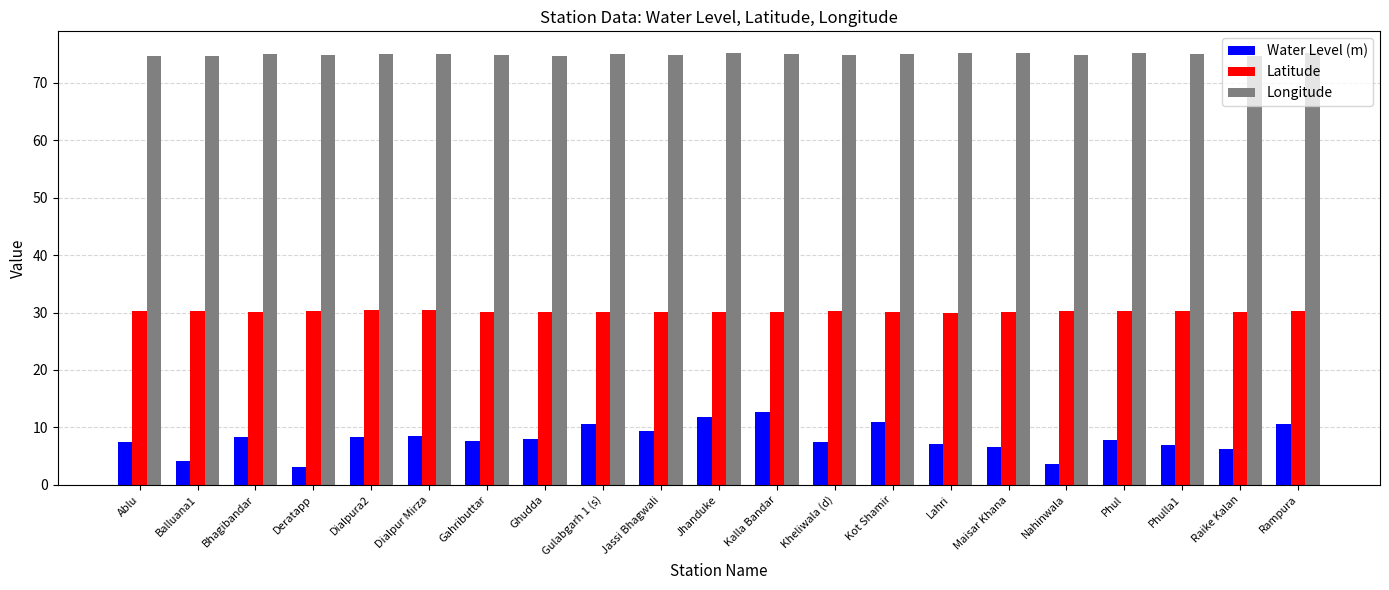

List the series in order of their peak value, lowest first.

Water Level (m), Latitude, Longitude